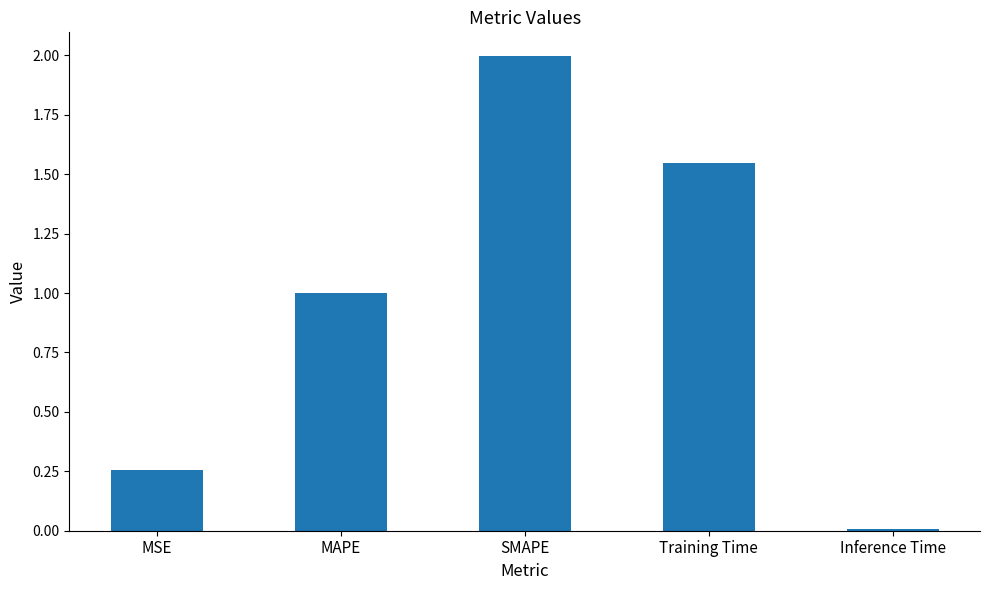

What is the label of the 4th bar from the right?

MAPE